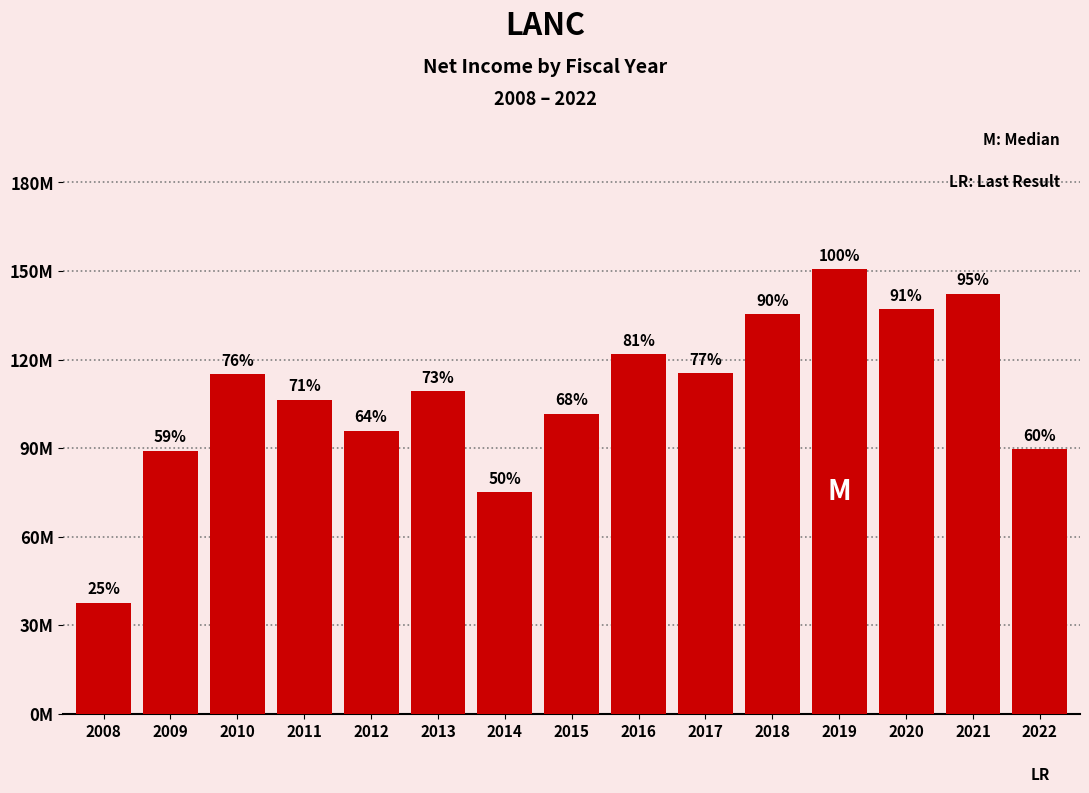

How many bars are there in total?

15